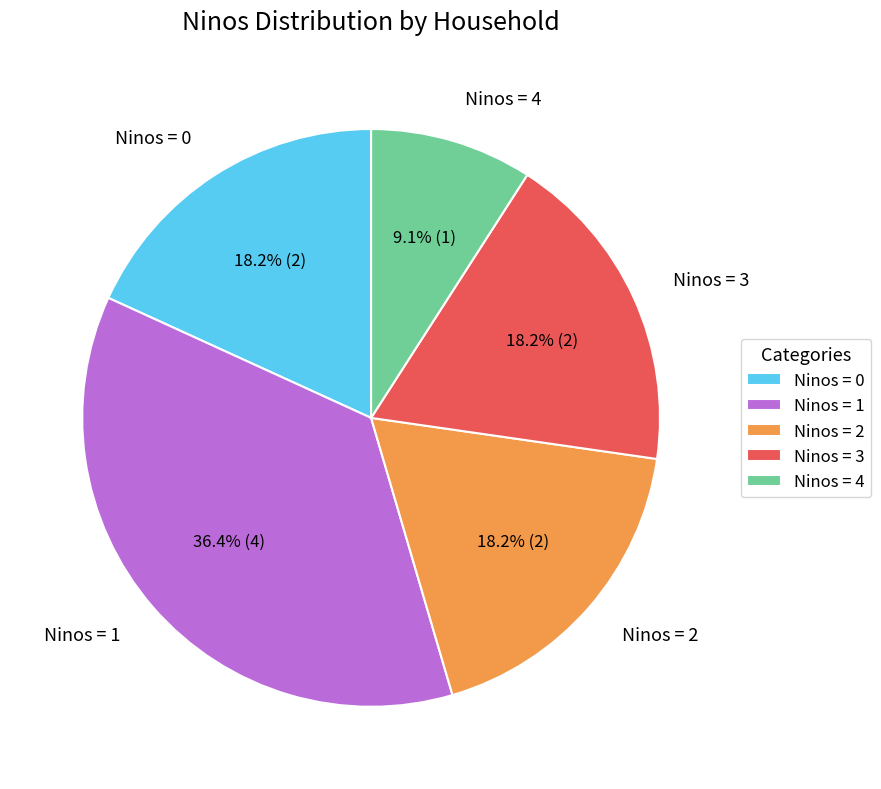

What percentage is NOT represented by Ninos = 3?

81.8%